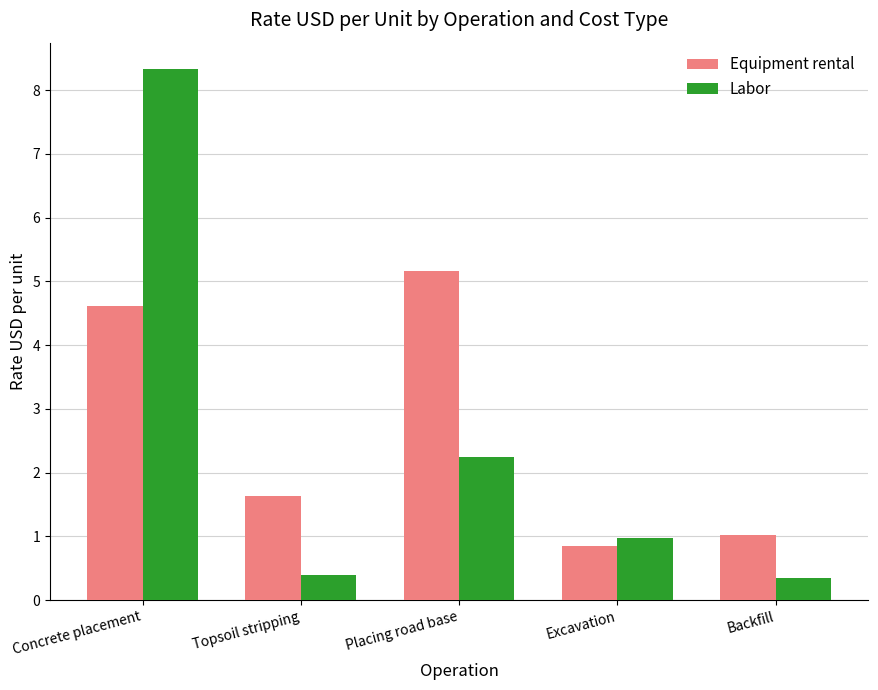

Which series has the largest total across all categories?

Equipment rental